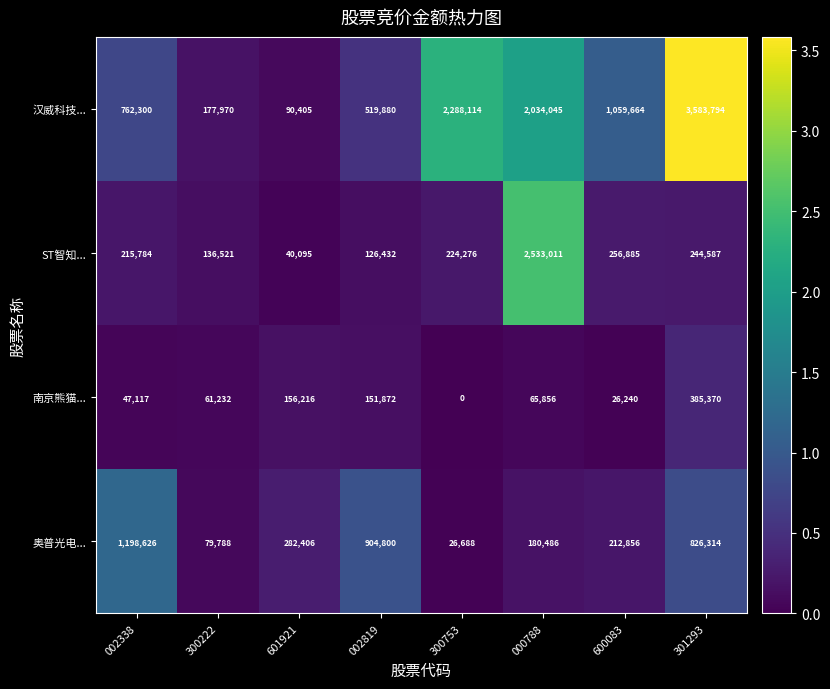

Which series changed the most between 601921 and 300753?

汉威科技...